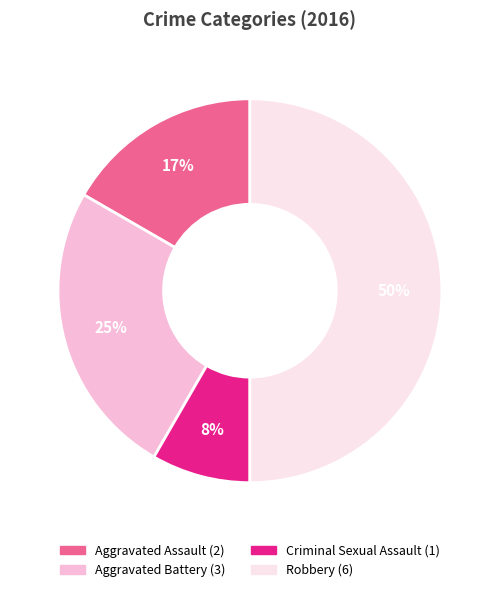

Which category has the biggest portion of the pie?

Robbery